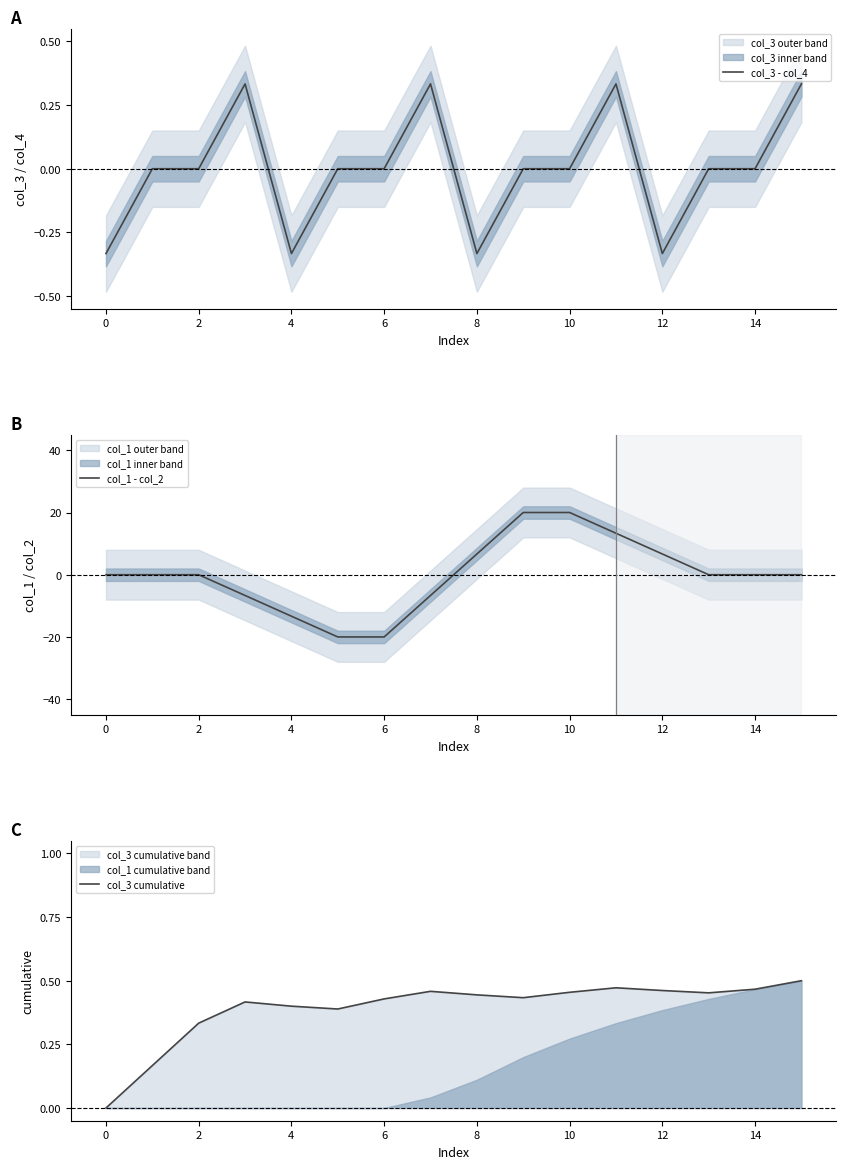

Which series has the largest range (max minus min)?

col_1 - col_2